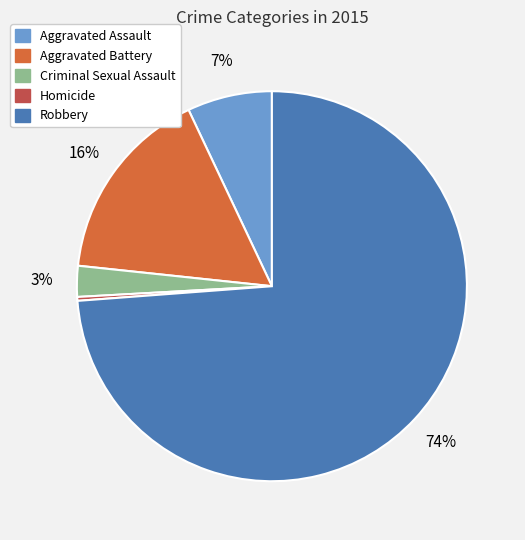

Count the number of slices in the pie.

5